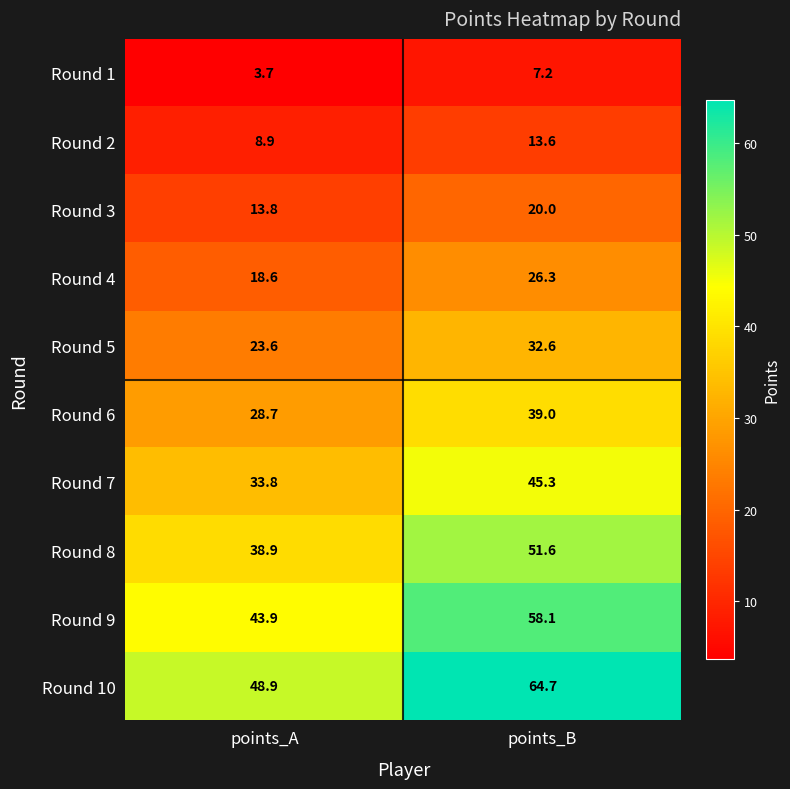

What is the total value across all series at points_A?

262.8